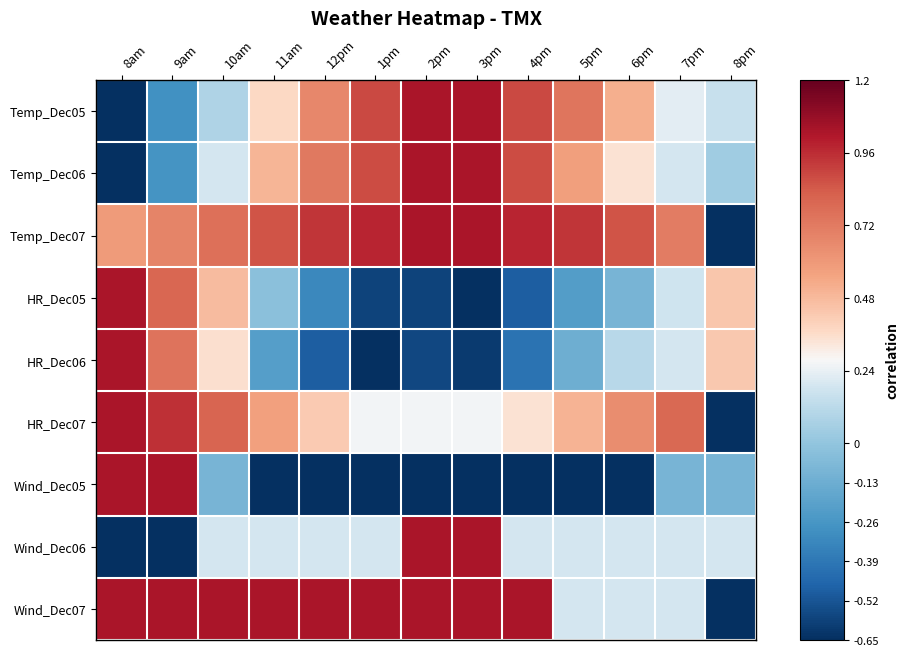

Reading right to left, what are all the values shown in this chart?

Temp_Dec05: 8pm=-0.0	7pm=0.0	6pm=0.4	5pm=0.7	4pm=0.8	3pm=1.0	2pm=1.0	1pm=0.8	12pm=0.6	11am=0.2	10am=-0.1	9am=-0.6	8am=-1.0
Temp_Dec06: 8pm=-0.2	7pm=0.0	6pm=0.2	5pm=0.5	4pm=0.8	3pm=1.0	2pm=1.0	1pm=0.8	12pm=0.6	11am=0.4	10am=0.0	9am=-0.5	8am=-1.0
Temp_Dec07: 8pm=-1.0	7pm=0.6	6pm=0.8	5pm=0.9	4pm=0.9	3pm=1.0	2pm=1.0	1pm=0.9	12pm=0.9	11am=0.8	10am=0.7	9am=0.6	8am=0.5
HR_Dec05: 8pm=0.3	7pm=-0.0	6pm=-0.3	5pm=-0.5	4pm=-0.8	3pm=-1.0	2pm=-0.9	1pm=-0.9	12pm=-0.6	11am=-0.3	10am=0.3	9am=0.7	8am=1.0
HR_Dec06: 8pm=0.3	7pm=0.0	6pm=-0.1	5pm=-0.4	4pm=-0.7	3pm=-1.0	2pm=-0.9	1pm=-1.0	12pm=-0.8	11am=-0.5	10am=0.2	9am=0.7	8am=1.0
HR_Dec07: 8pm=-1.0	7pm=0.7	6pm=0.5	5pm=0.4	4pm=0.2	3pm=0.1	2pm=0.1	1pm=0.1	12pm=0.3	11am=0.4	10am=0.7	9am=0.9	8am=1.0
Wind_Dec05: 8pm=-0.3	7pm=-0.3	6pm=-1.0	5pm=-1.0	4pm=-1.0	3pm=-1.0	2pm=-1.0	1pm=-1.0	12pm=-1.0	11am=-1.0	10am=-0.3	9am=1.0	8am=1.0
Wind_Dec06: 8pm=0.0	7pm=0.0	6pm=0.0	5pm=0.0	4pm=0.0	3pm=1.0	2pm=1.0	1pm=0.0	12pm=0.0	11am=0.0	10am=0.0	9am=-1.0	8am=-1.0
Wind_Dec07: 8pm=-1.0	7pm=0.0	6pm=0.0	5pm=0.0	4pm=1.0	3pm=1.0	2pm=1.0	1pm=1.0	12pm=1.0	11am=1.0	10am=1.0	9am=1.0	8am=1.0